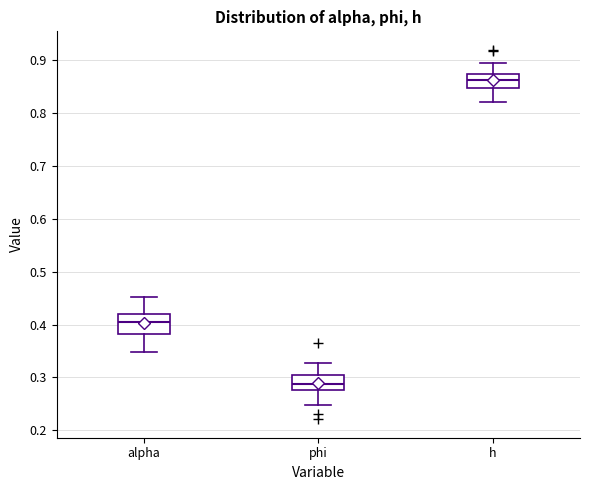

Which box's median line is the lowest?

phi